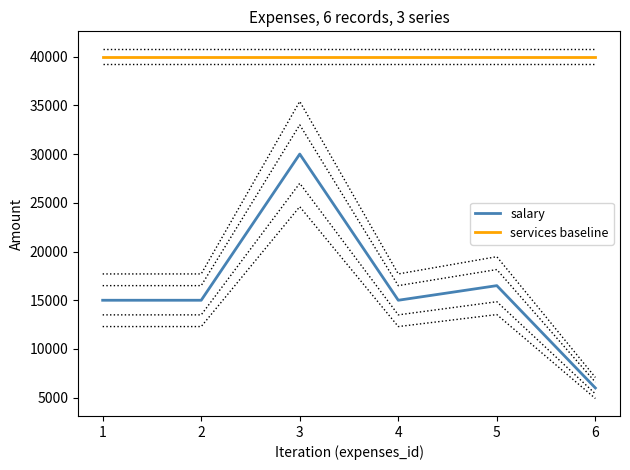

How many lines are shown in the chart?

2